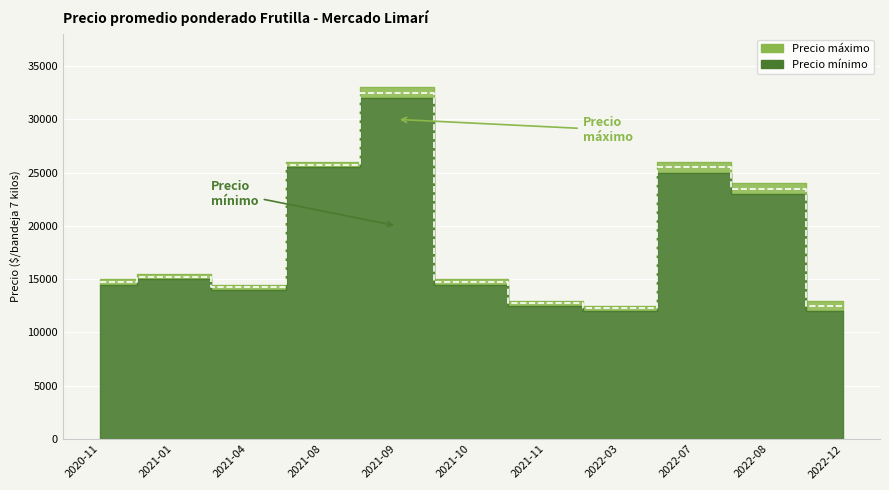

How many interior local valleys (lower than both neighbors) does the data have?

2